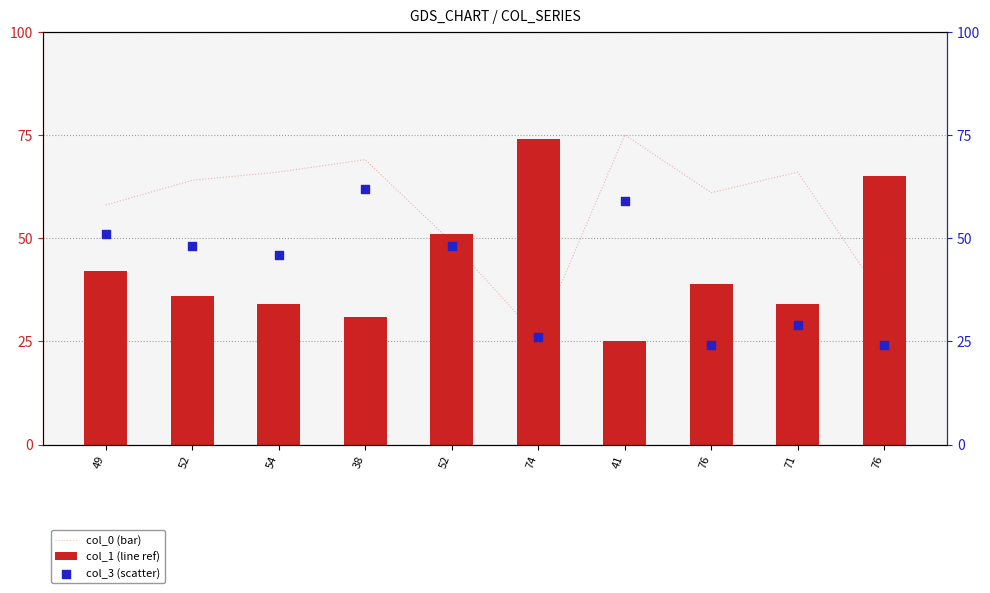

Which series has the widest spread of Y values?

col_1